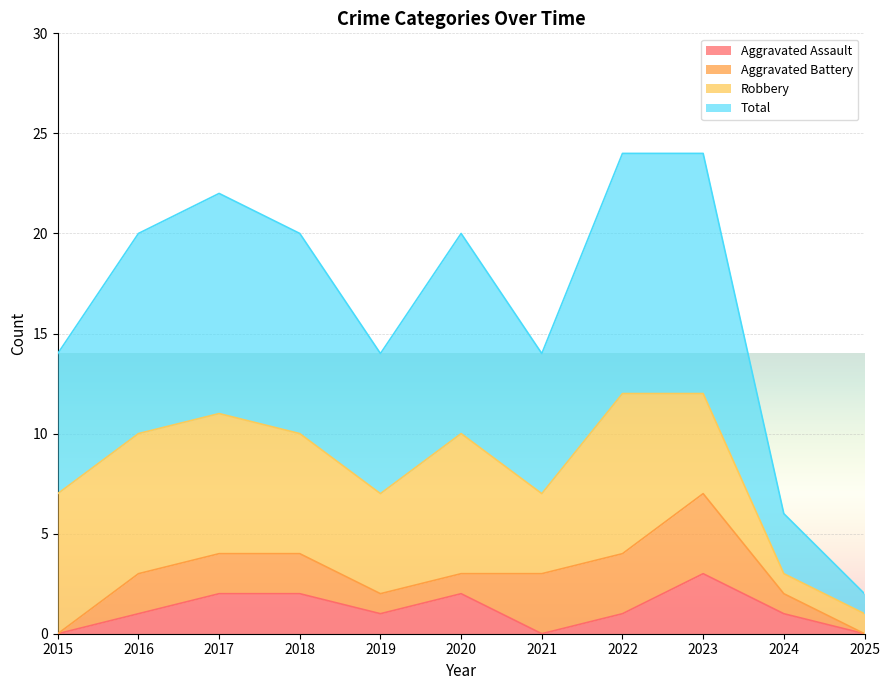

List the labels in order of Aggravated Assault value, largest first.

2023, 2017, 2018, 2020, 2016, 2019, 2022, 2024, 2015, 2021, 2025